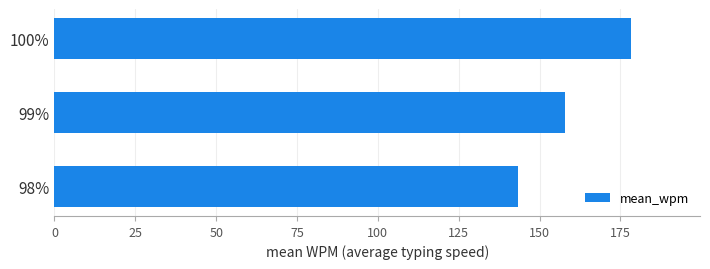

What is the difference between the second highest and minimum values?

14.7